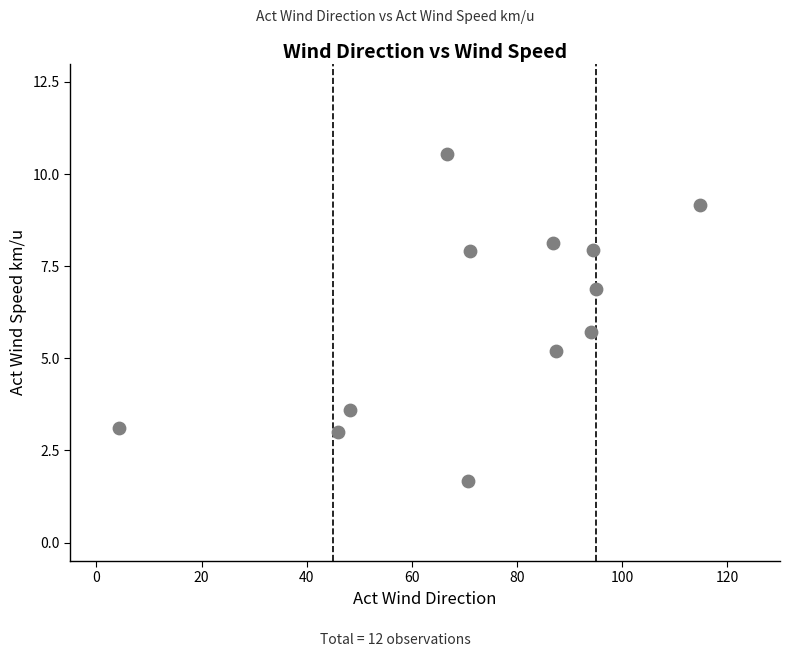

What is the range of Y values (max minus min)?

8.9